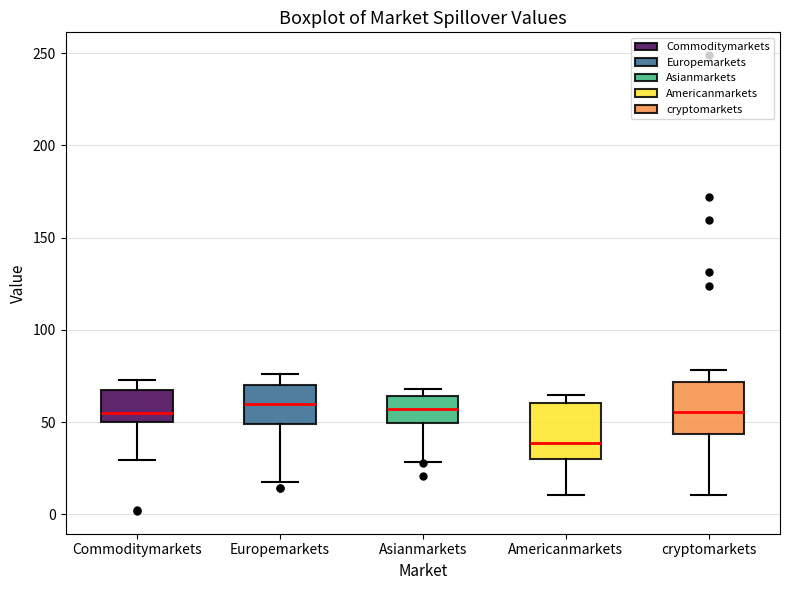

Reading left to right, transcribe this box plot: for each box, give where its median line is, the range the box spans, and where its two whiskers end, as read against the y-axis. The values are not printed on the chart, so give them approximately, as read against the axis.

Commoditymarkets: median 55, box 50 to 65, whiskers 30 to 75
Europemarkets: median 60, box 50 to 70, whiskers 20 to 75
Asianmarkets: median 55, box 50 to 65, whiskers 30 to 70
Americanmarkets: median 40, box 30 to 60, whiskers 10 to 65
cryptomarkets: median 55, box 45 to 70, whiskers 10 to 80